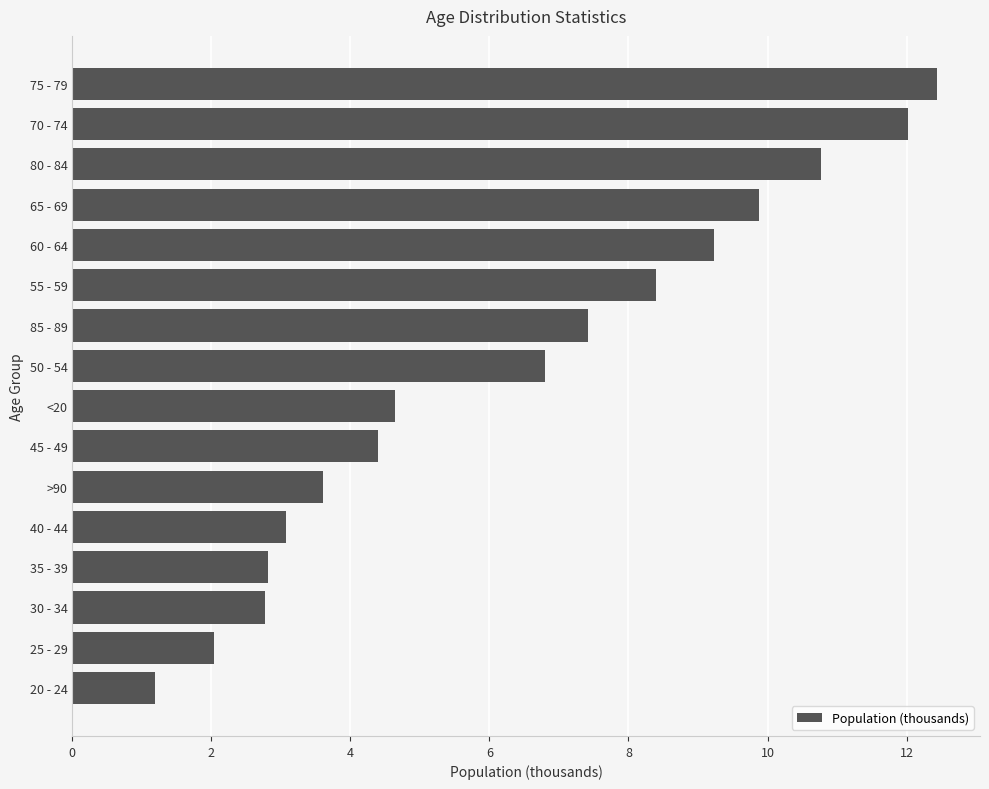

True or false: the data shows 7.9 at 70 - 74.

False